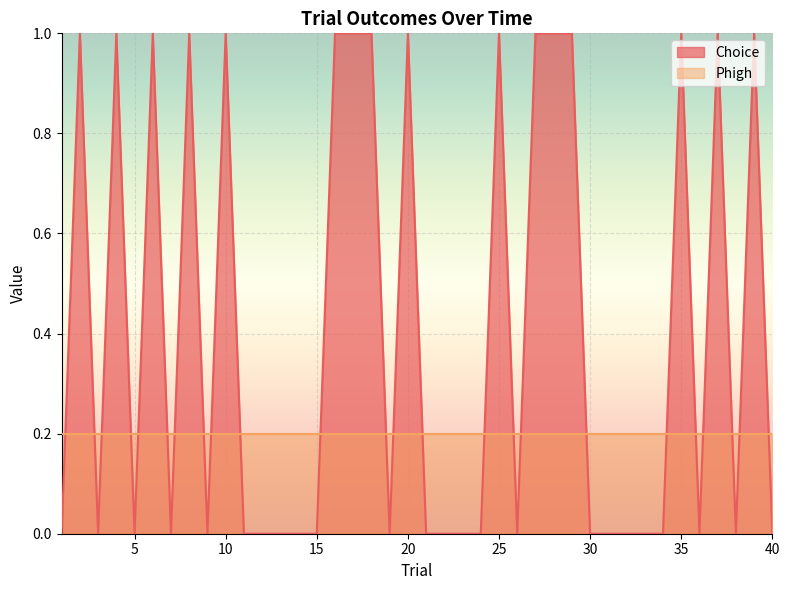

At which label is the value closest to 0?

1